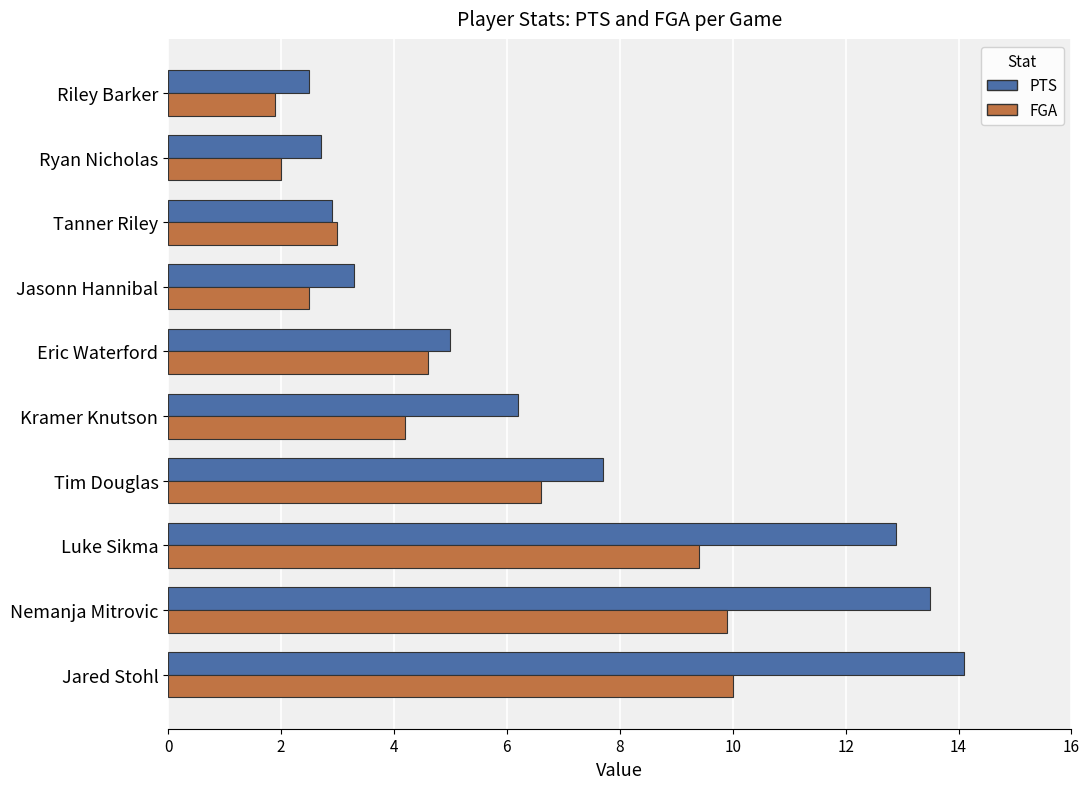

What value does the FGA series have at Jared Stohl?

10.0